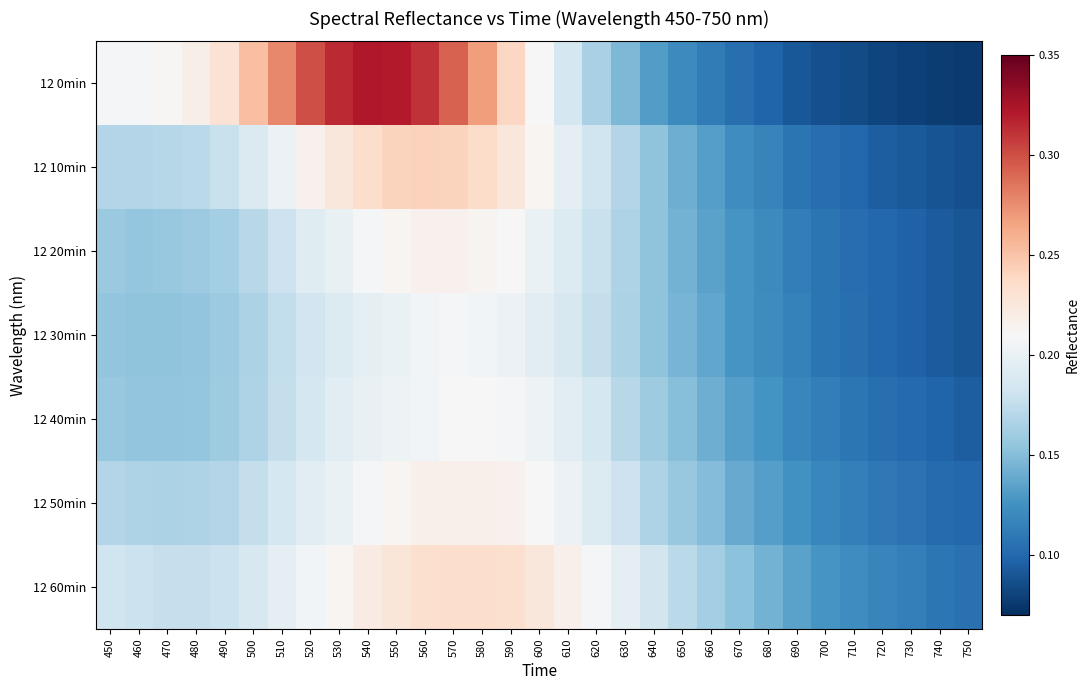

At how many categories does at least one series exceed 0?

31